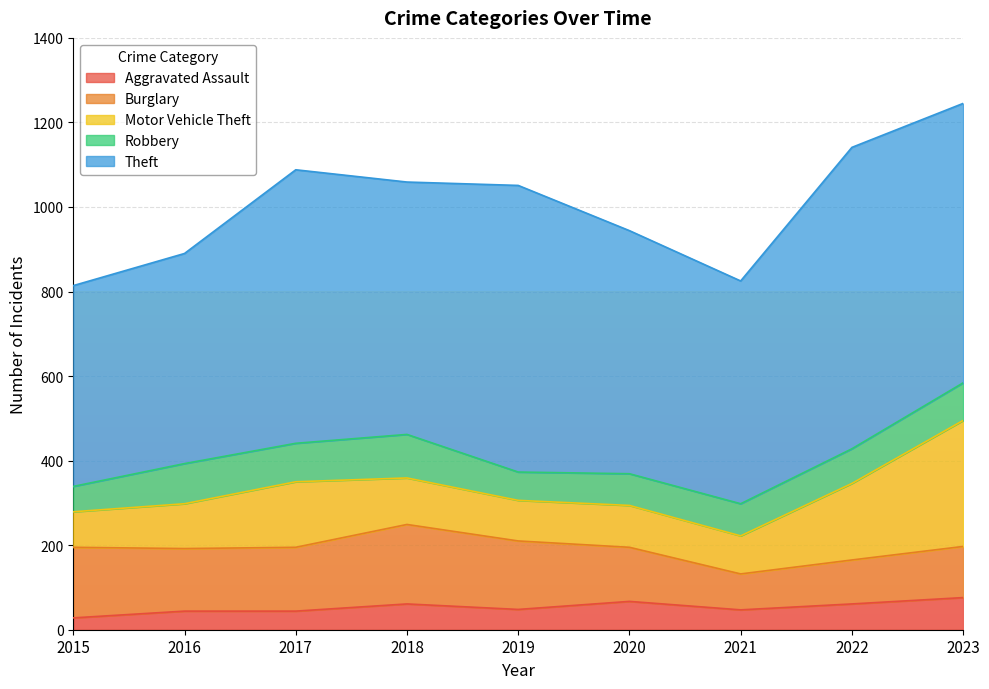

Reading right to left, transcribe all the data shown in this chart.

Aggravated Assault: 2023=76	2022=61	2021=47	2020=67	2019=48	2018=61	2017=44	2016=44	2015=28
Burglary: 2023=121	2022=104	2021=85	2020=128	2019=162	2018=188	2017=151	2016=148	2015=167
Motor Vehicle Theft: 2023=298	2022=181	2021=90	2020=99	2019=96	2018=110	2017=155	2016=106	2015=84
Robbery: 2023=89	2022=82	2021=76	2020=75	2019=67	2018=103	2017=91	2016=95	2015=60
Theft: 2023=661	2022=713	2021=527	2020=575	2019=678	2018=597	2017=647	2016=497	2015=475